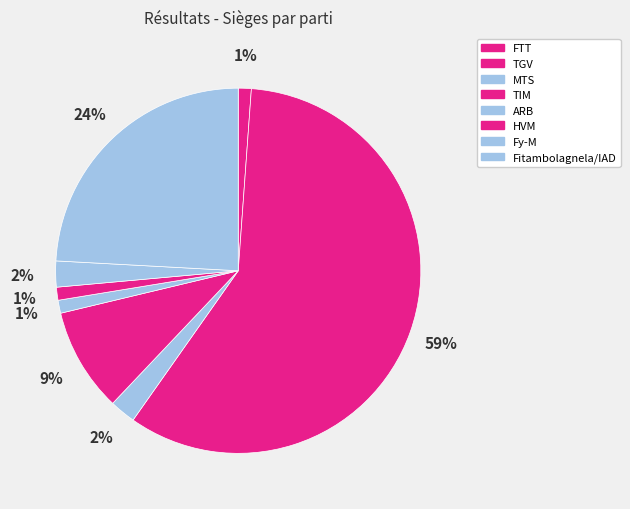

Is there a majority slice in this chart?

Yes